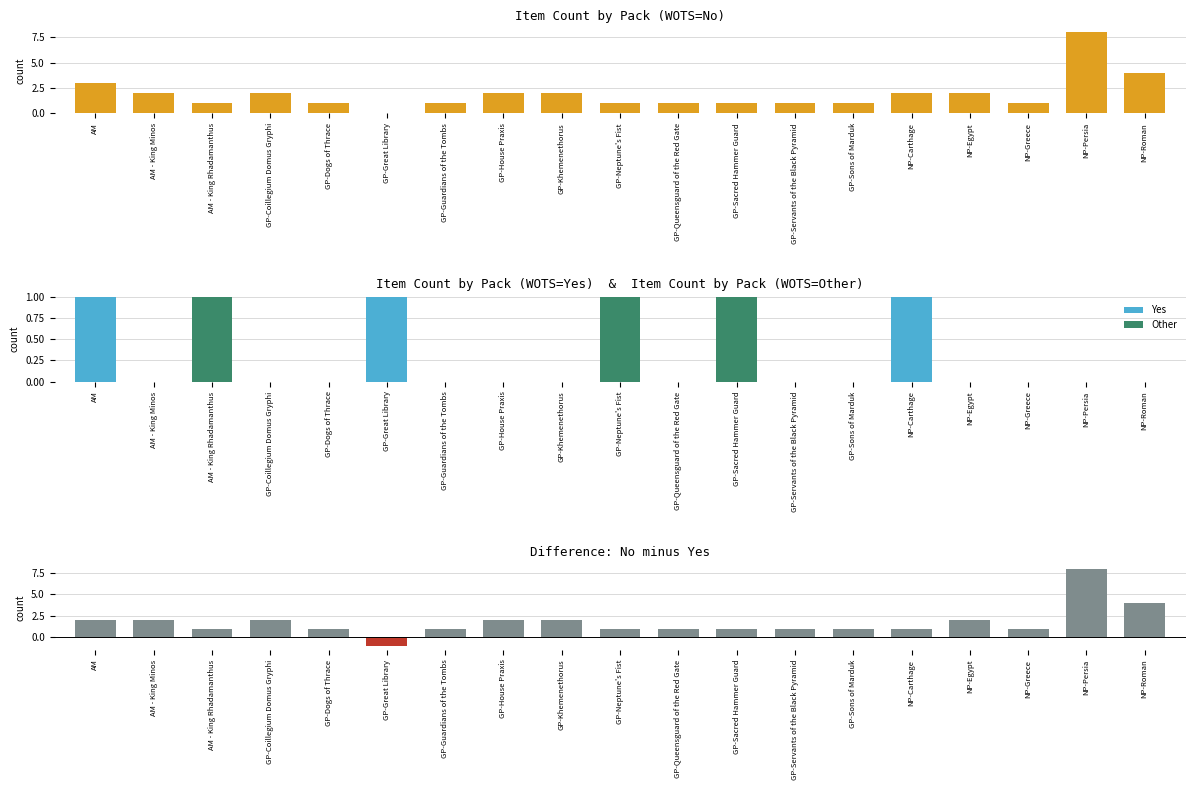

Are the bars horizontal?

No